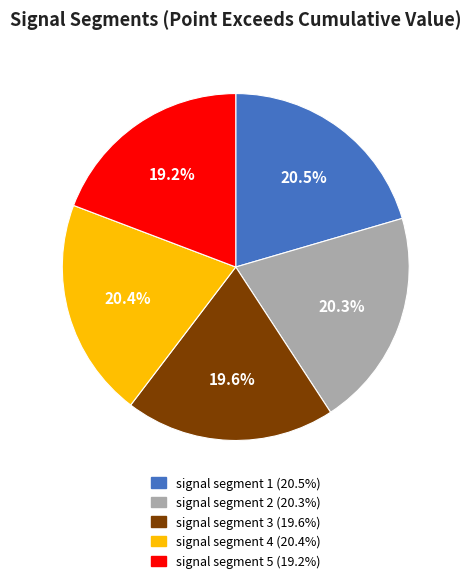

What portion of the pie excludes signal segment 3?

80.4%